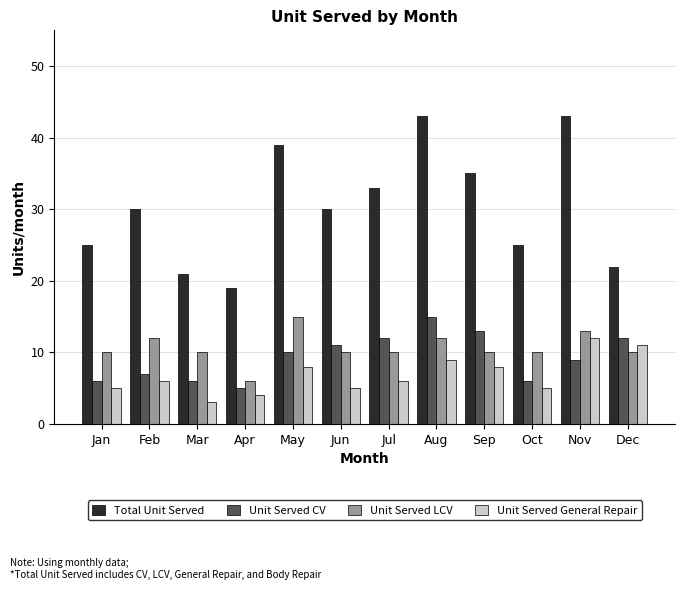

What is the value of the Unit Served CV bar at the 3rd from the left?

6